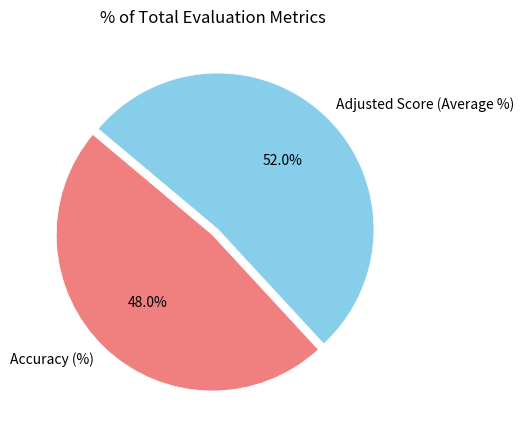

How many slices are in this pie chart?

2